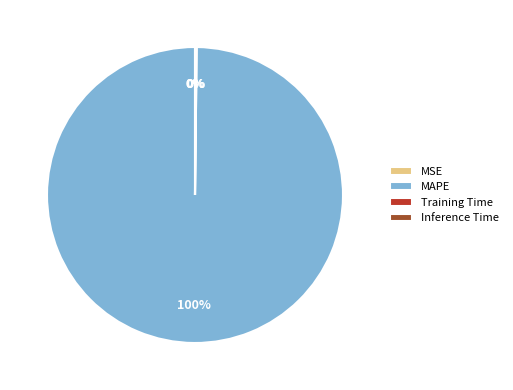

Does MSE account for over 50% of the chart?

No